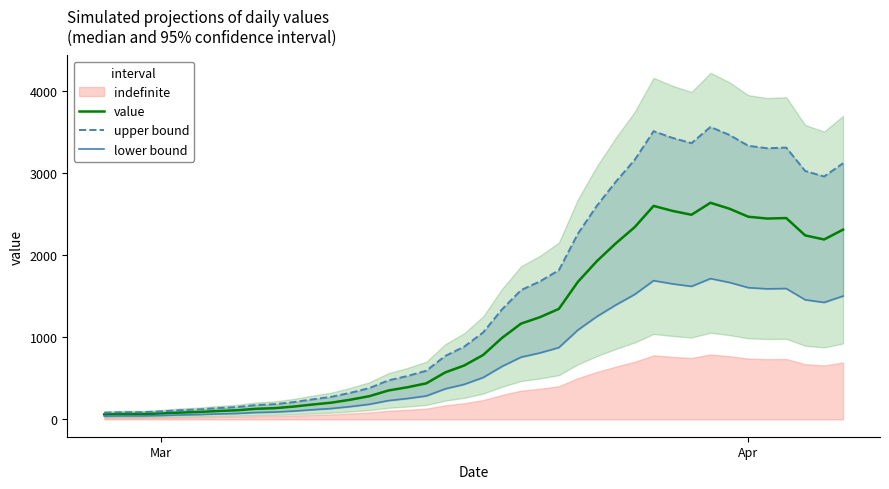

What is the maximum value for value?

2638